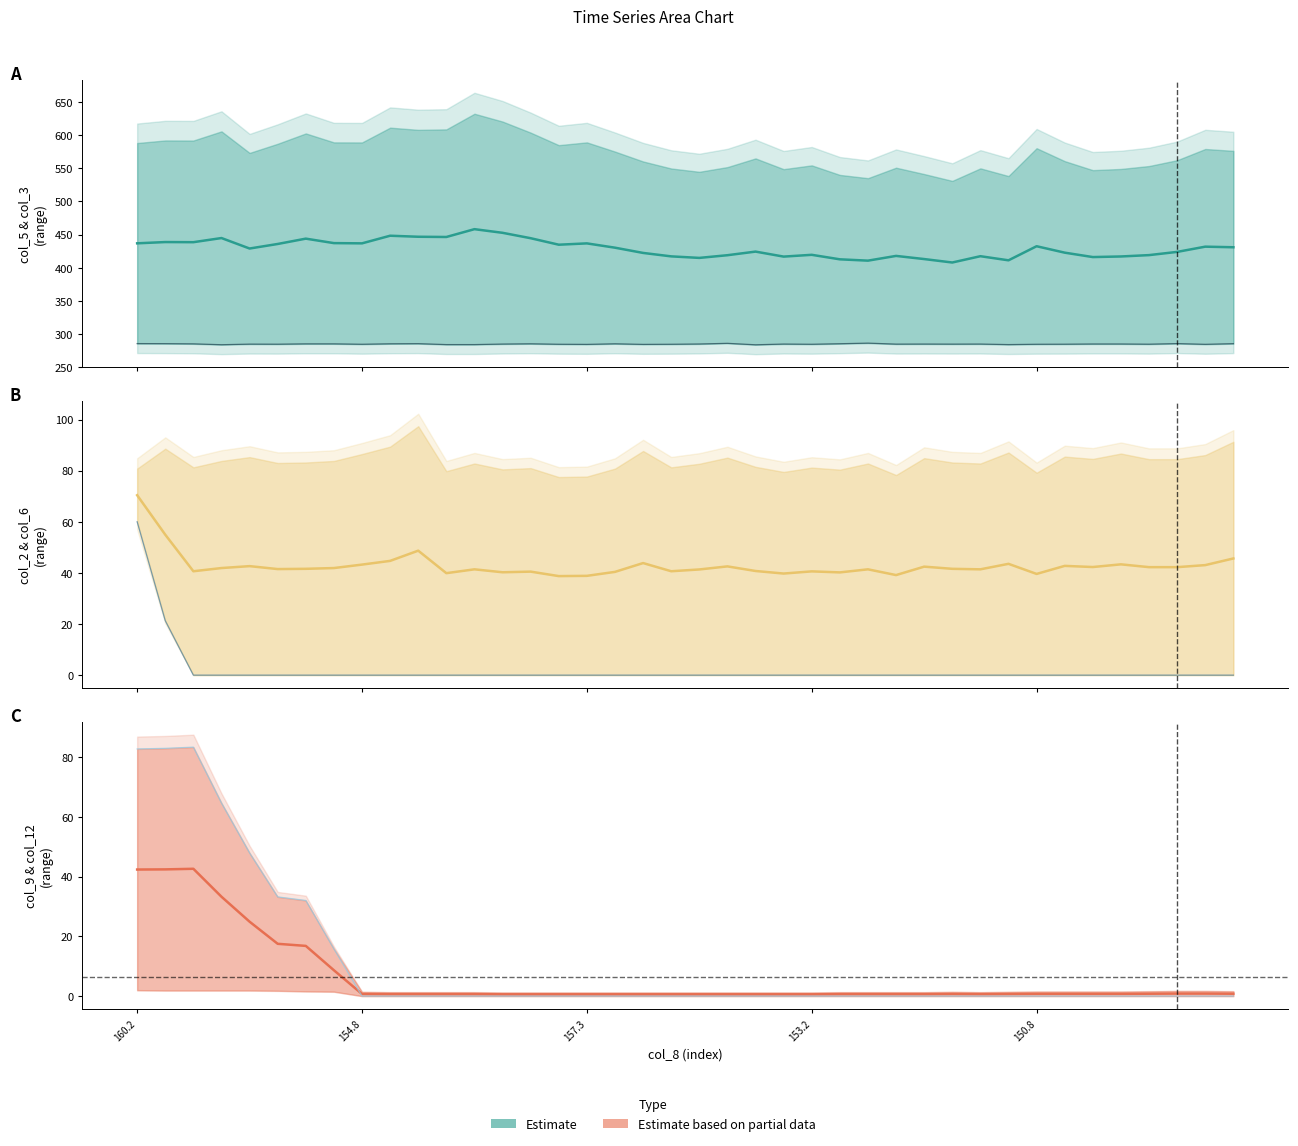

Does the chart display data point markers on the line(s)?

No